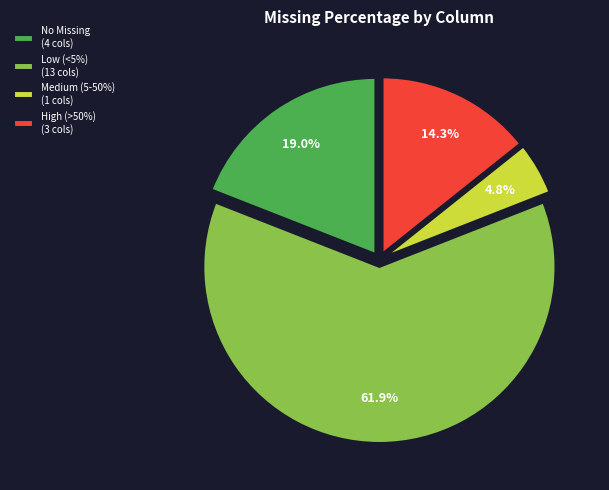

To the nearest percent, what is the difference between the largest and smallest slice percentages?

57%